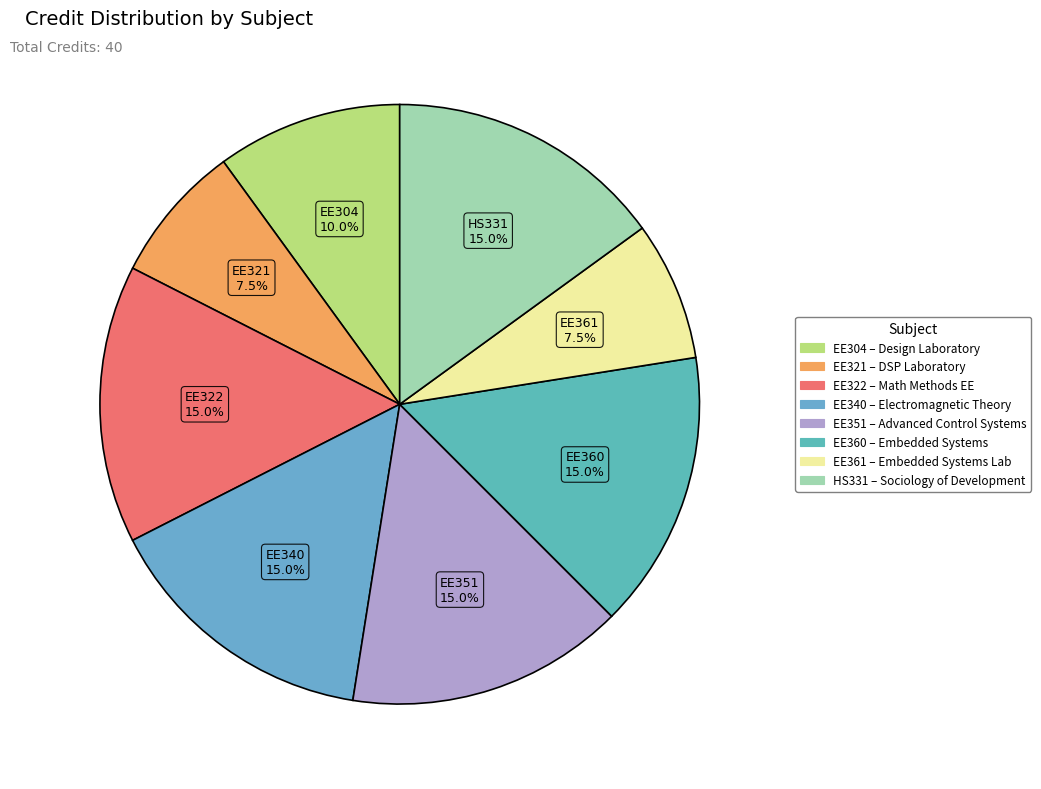

What is the ratio of the value at EE360 to the value at EE340?

1.0